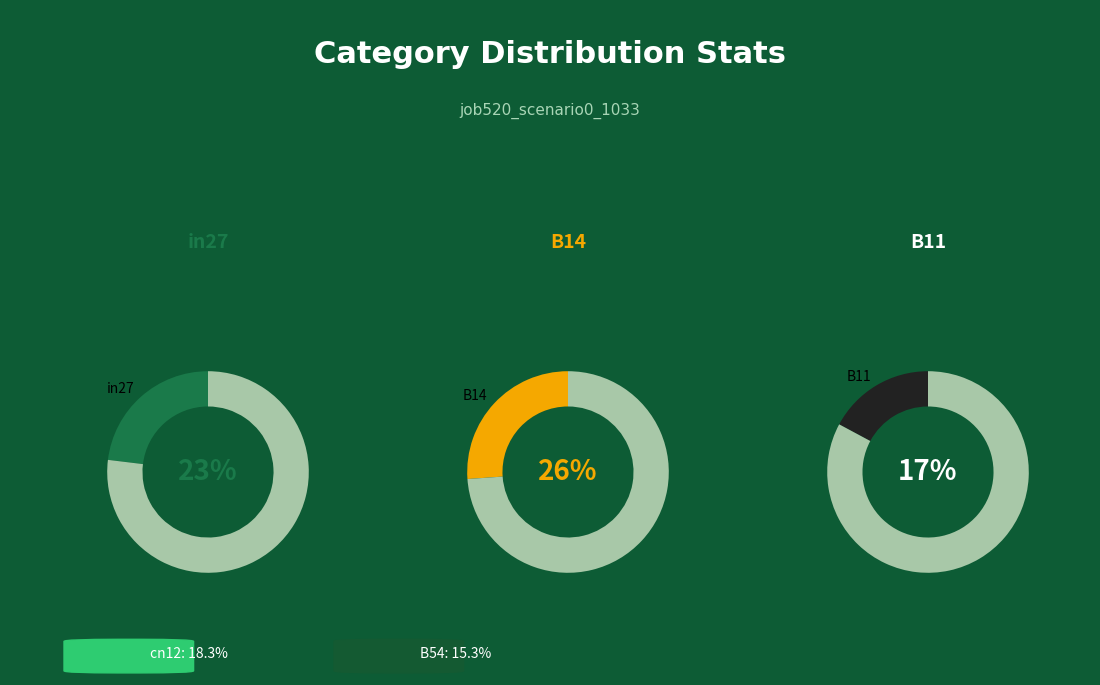

Which category has the biggest portion of the pie?

B14